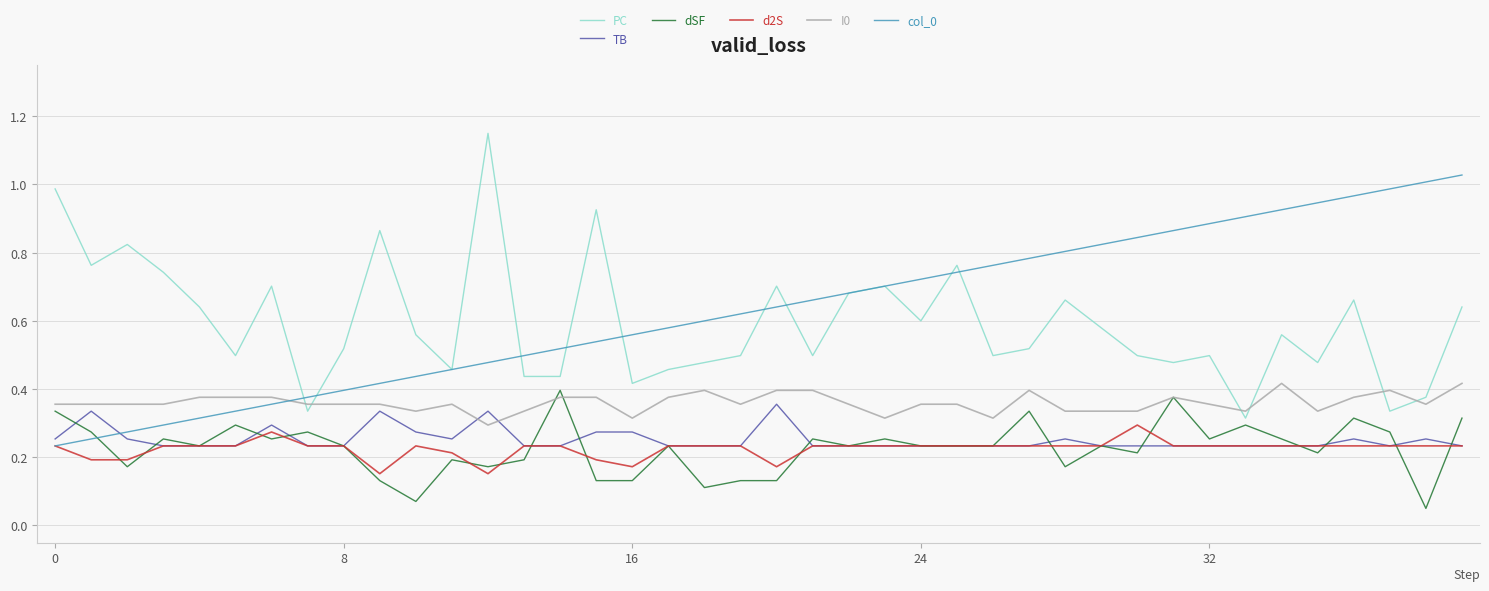

After their last crossing, which series has the higher values: TB or I0?

I0